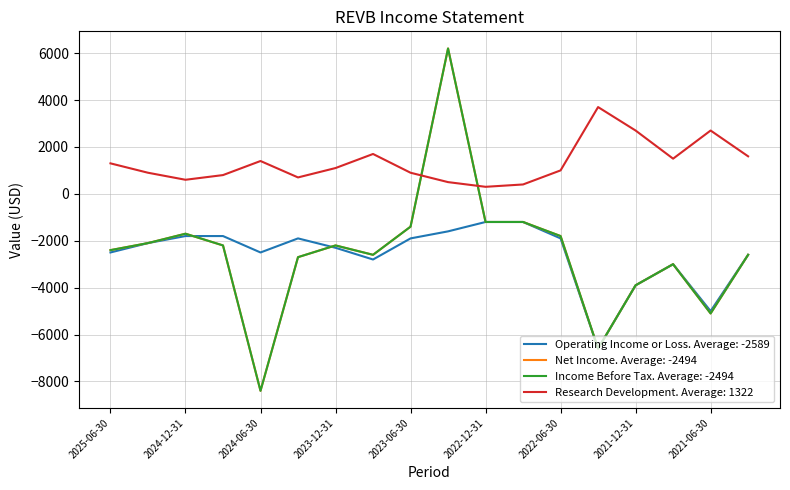

What is the label of the 5th point from the right?

2022-03-31